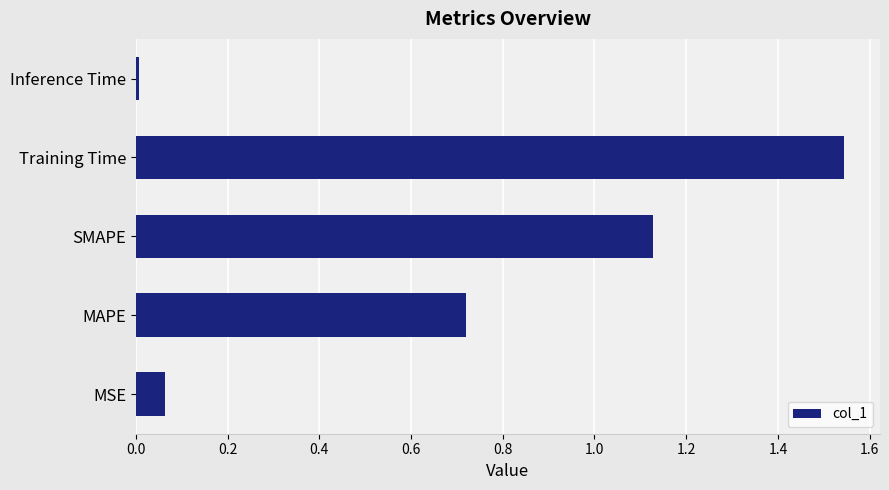

Is it true that the value at SMAPE is 0.8?

False